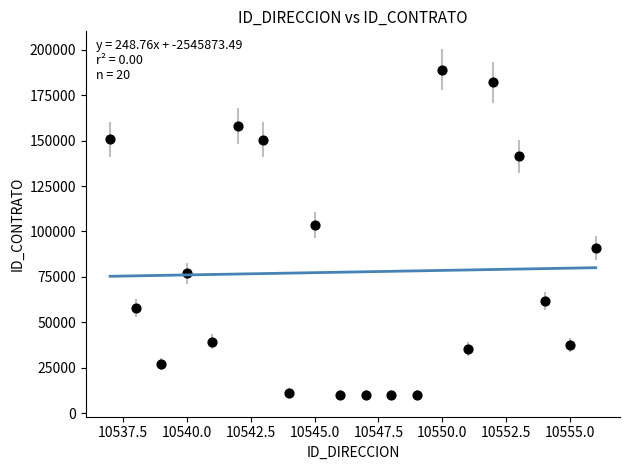

What is the range of X values (max minus min)?

19